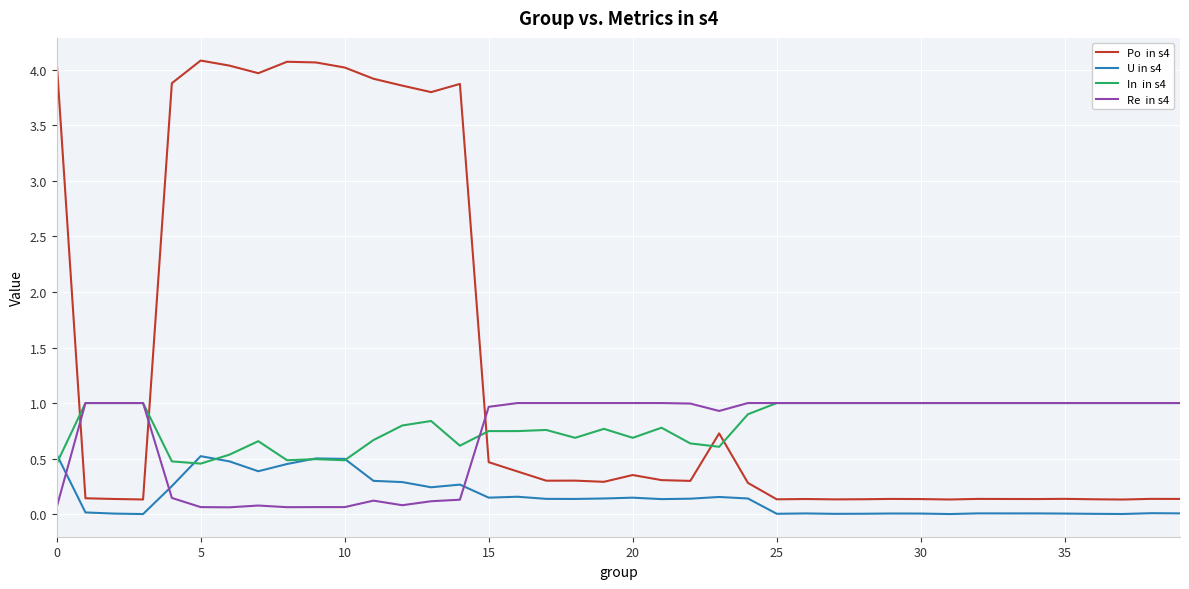

What is the maximum value shown in the chart?

4.1